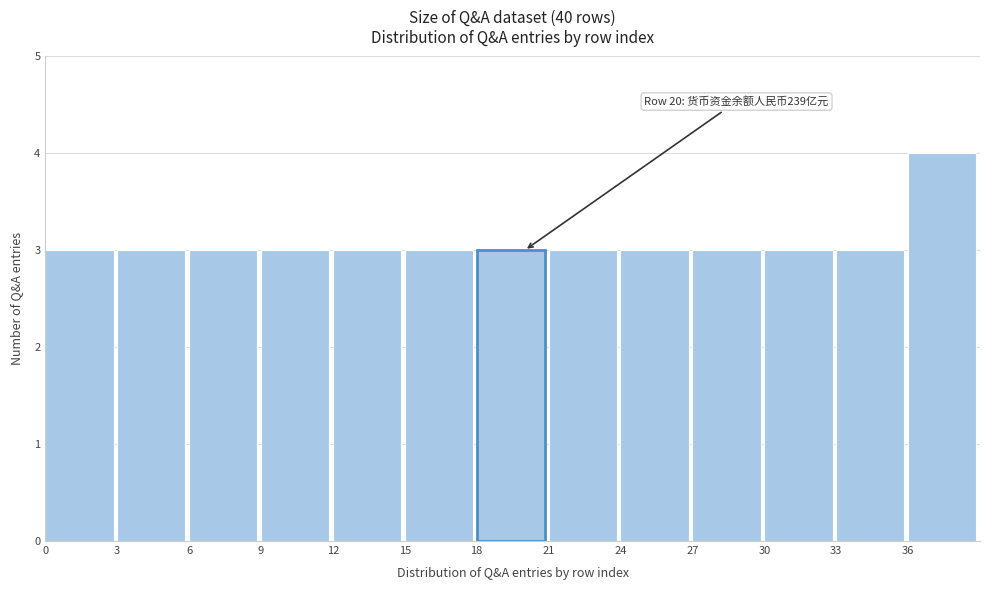

Over which range of the x-axis is the bar tallest?

36 to 39